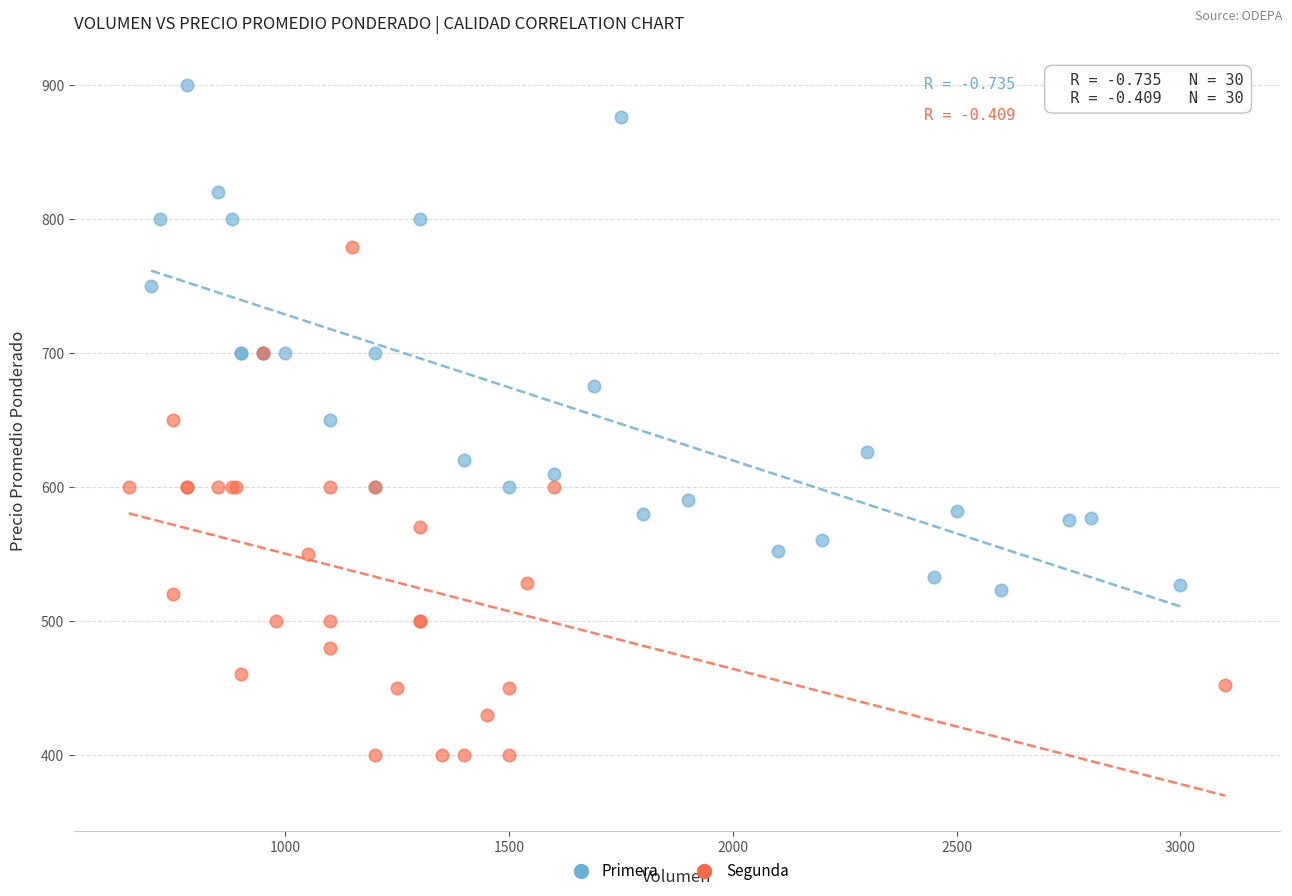

Which series reaches the maximum Y coordinate?

Primera